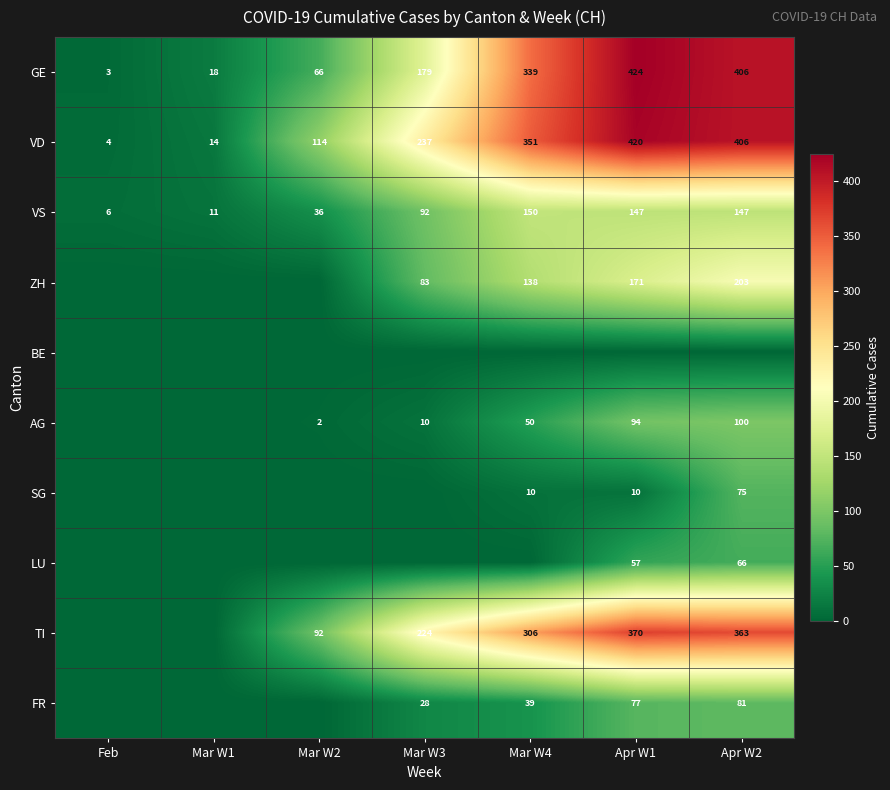

Which has a higher value, Feb or Apr W1?

Apr W1